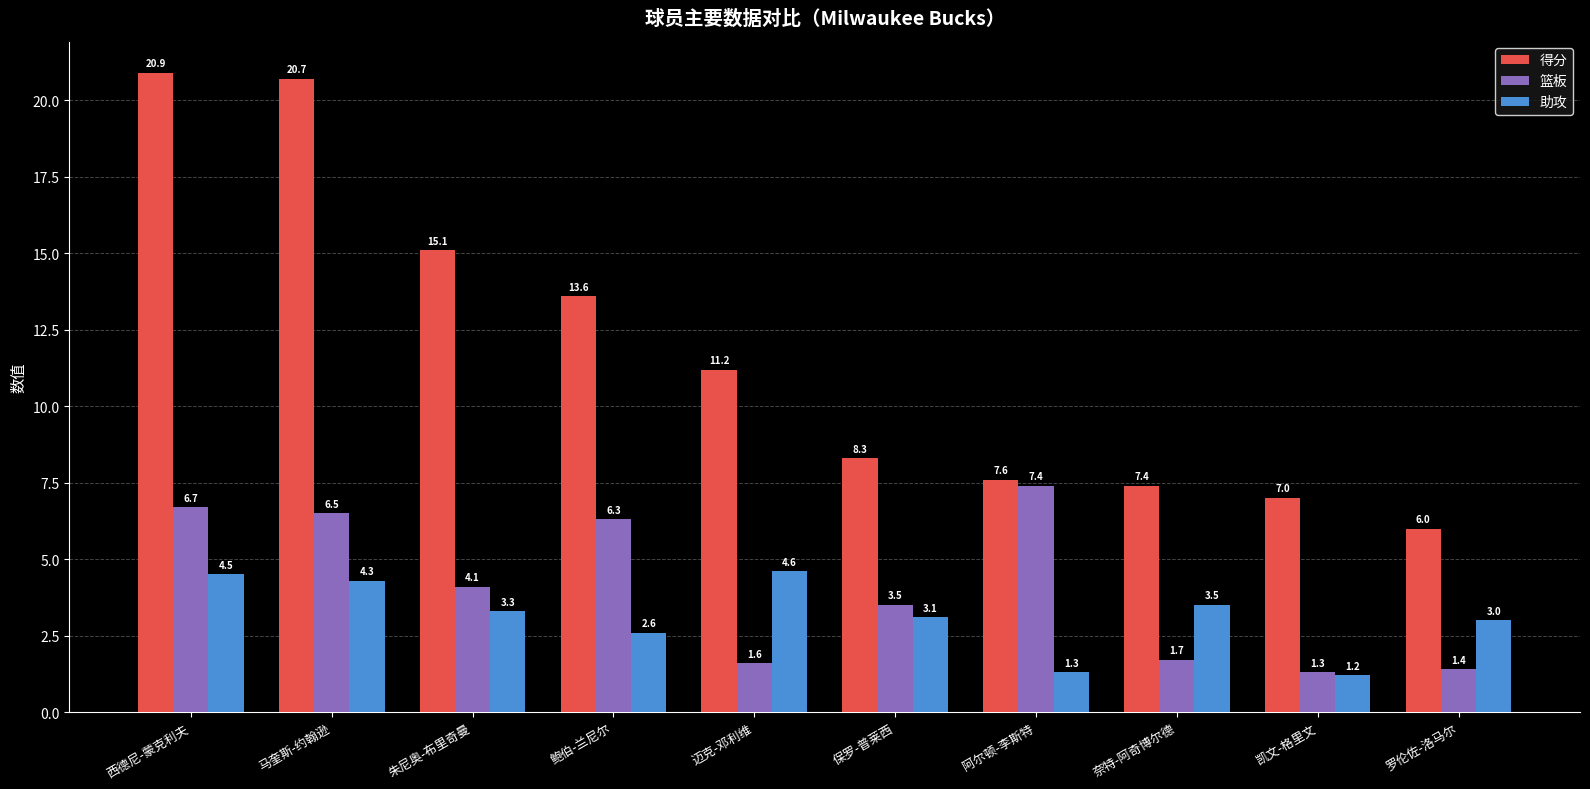

What is the minimum value for 篮板?

1.3